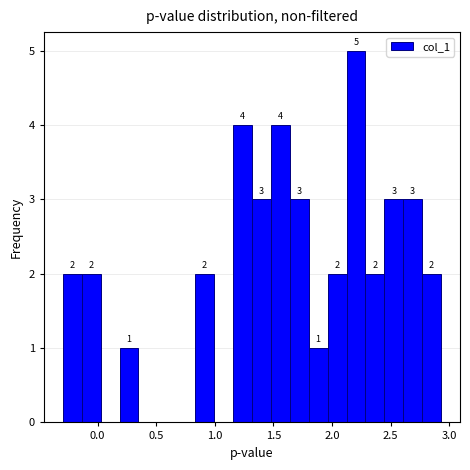

Read against the x-axis, roughly where is the centre of the tallest bar?

2.20